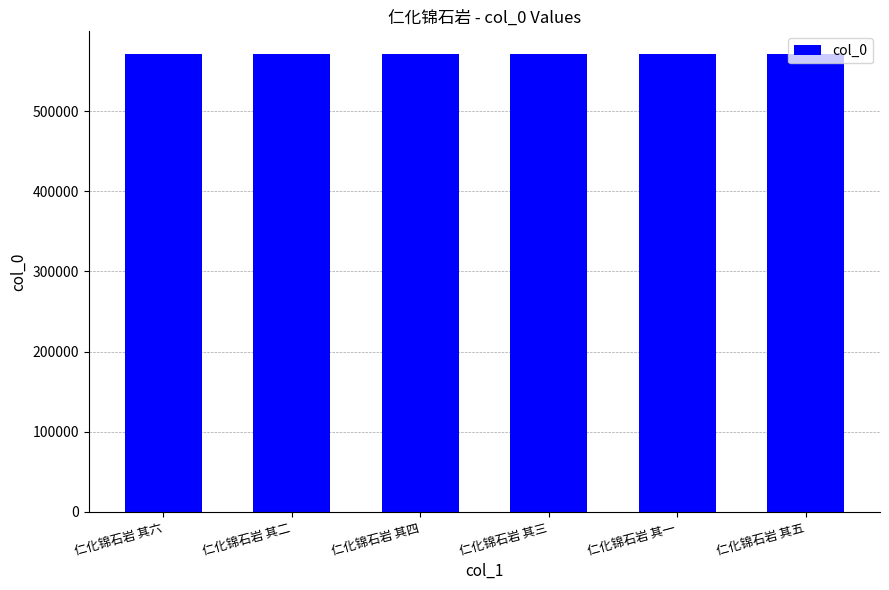

What is the smallest value displayed?

571215